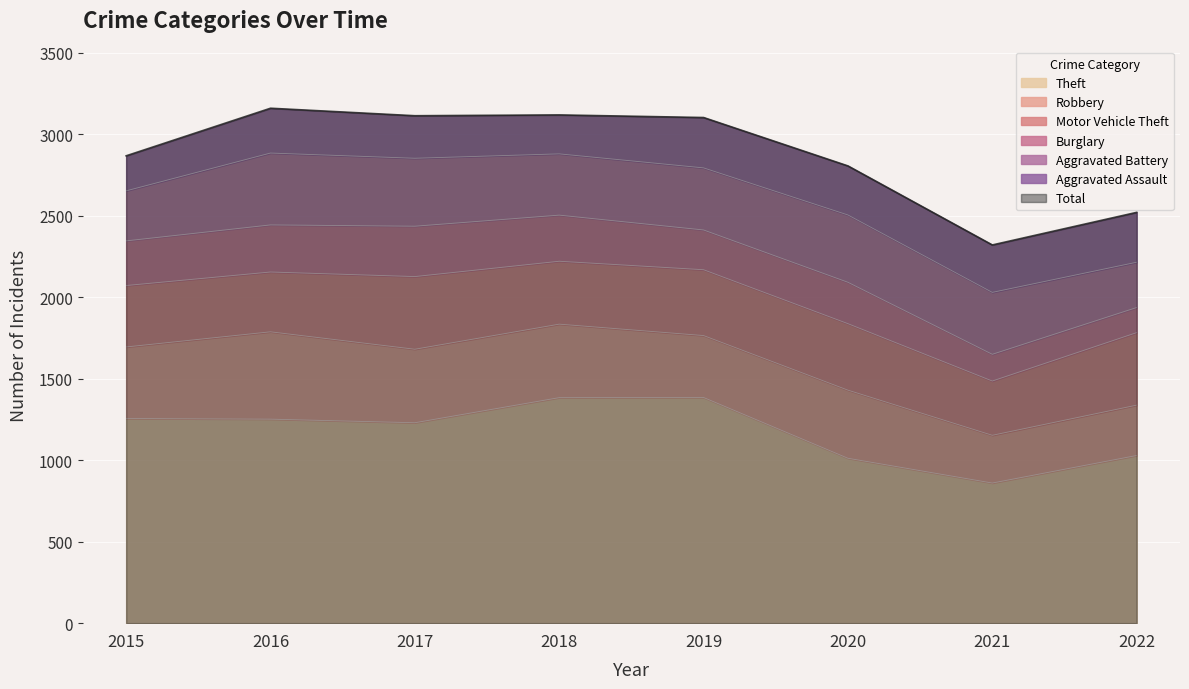

What is the value of the Theft point at the 2nd from the left?

1252